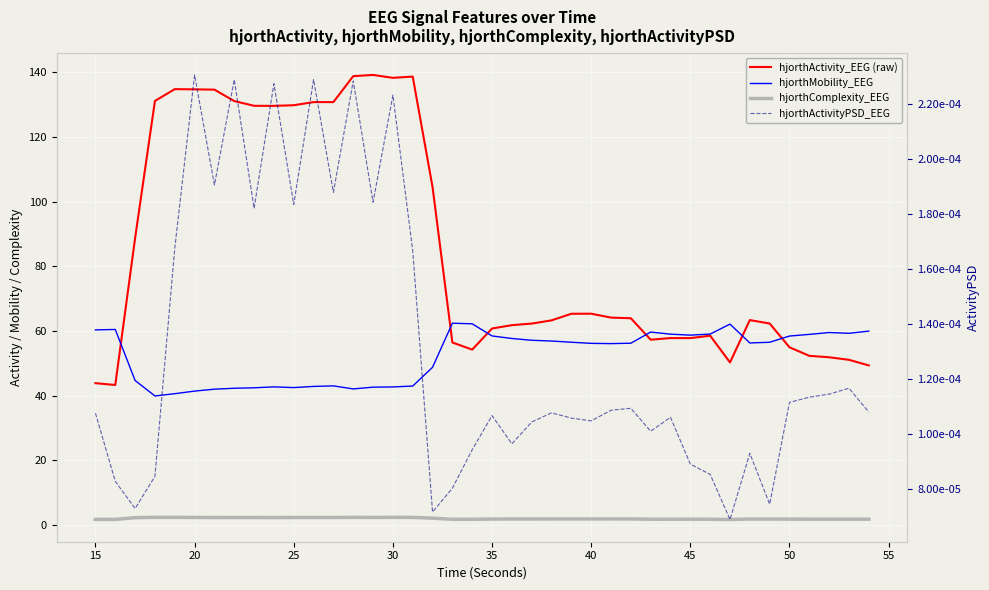

True or false: hjorthMobility_EEG and hjorthComplexity_EEG cross at least once.

False